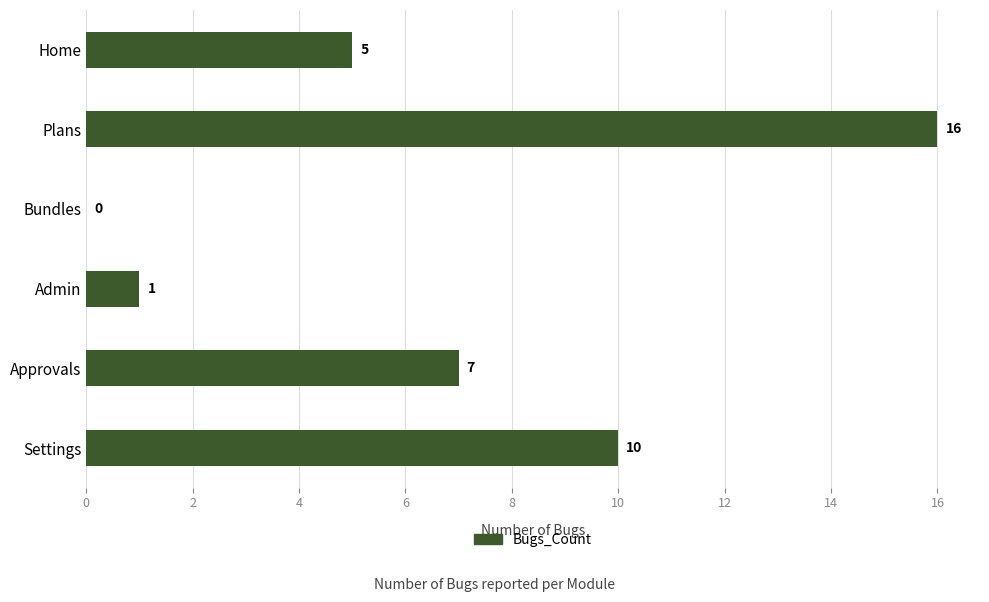

True or false: the data shows 1 at Home.

False